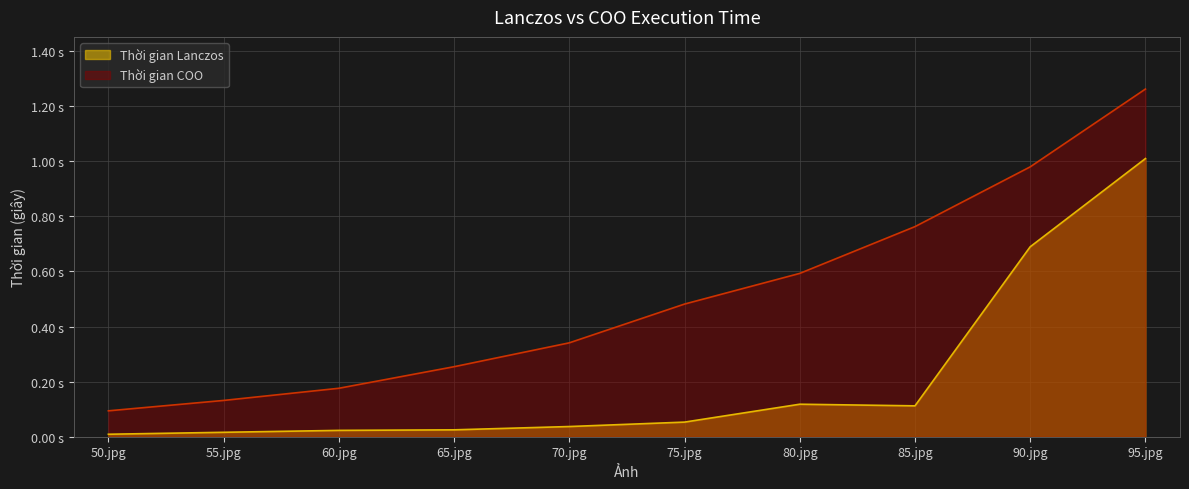

The Thời gian Lanczos series shows 0.1 at 80.jpg. True or false?

True